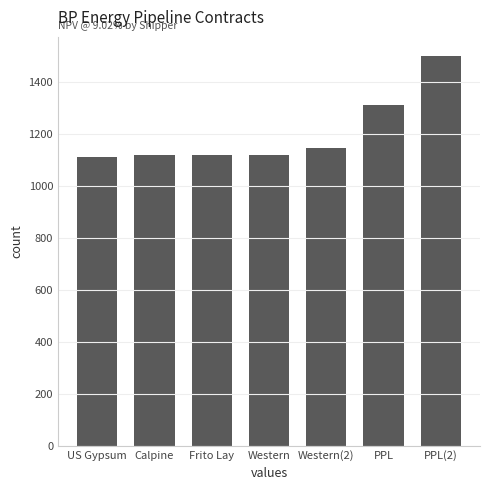

What position from the right is Western?

4